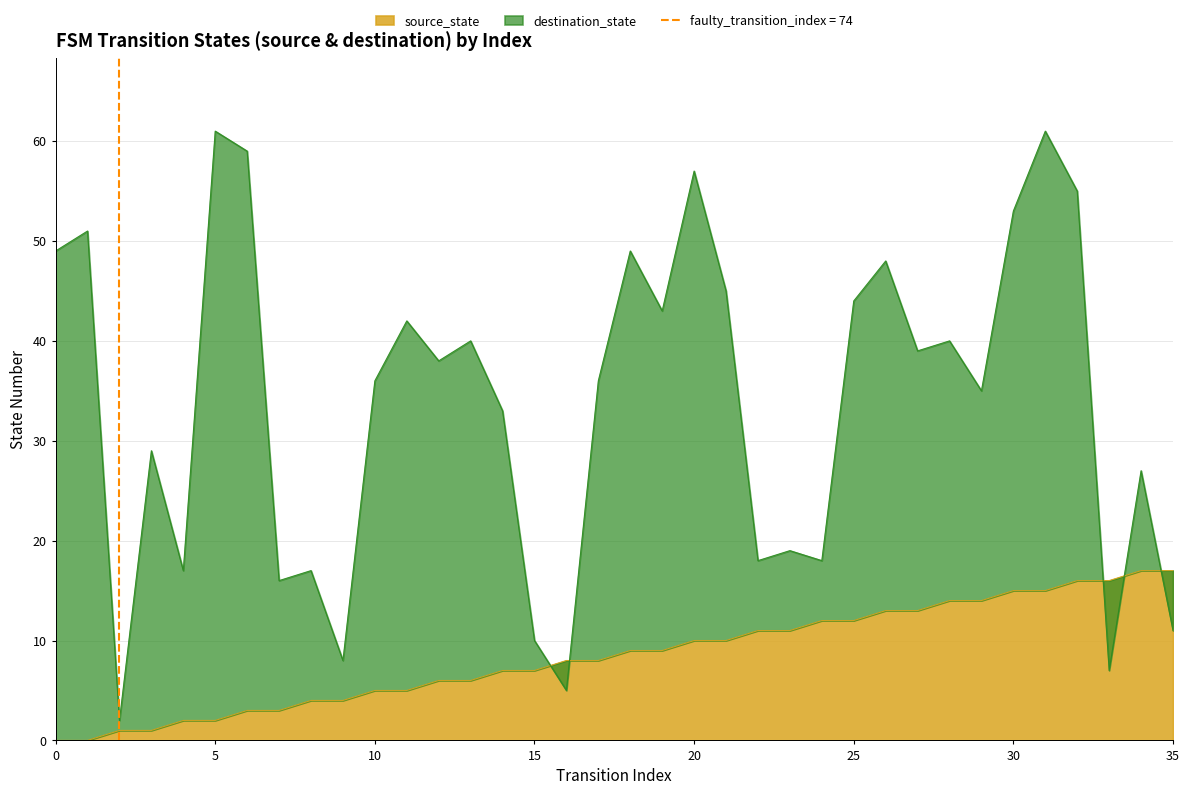

What is the approximate value of source_state at 23, to the nearest 5?

10